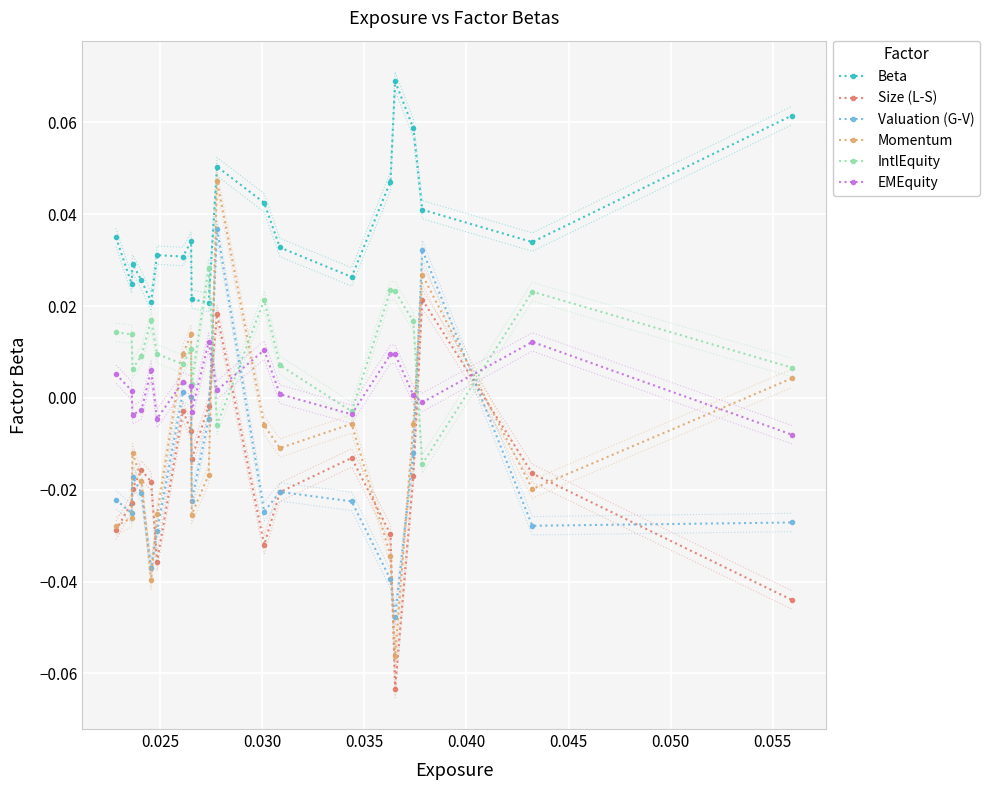

How many intersections are there between EMEquity and Size (L-S)?

4